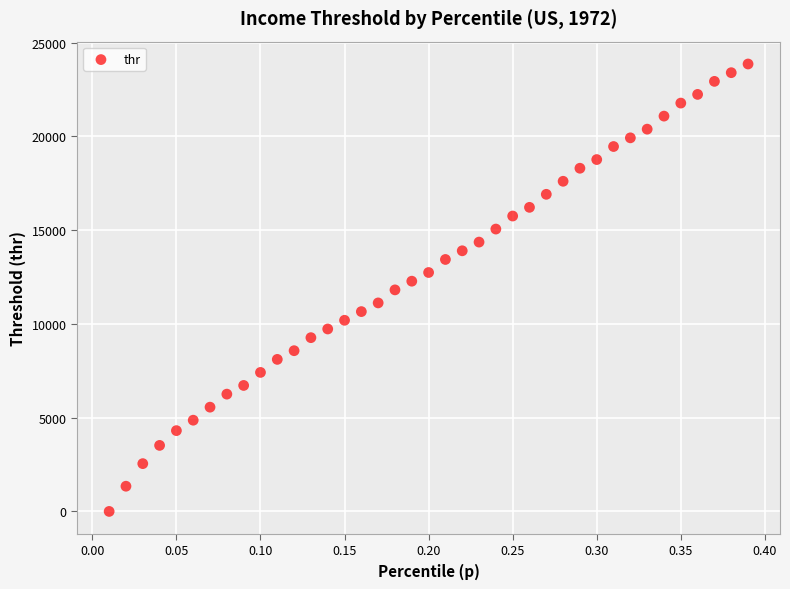

What is the range of X values (max minus min)?

0.4